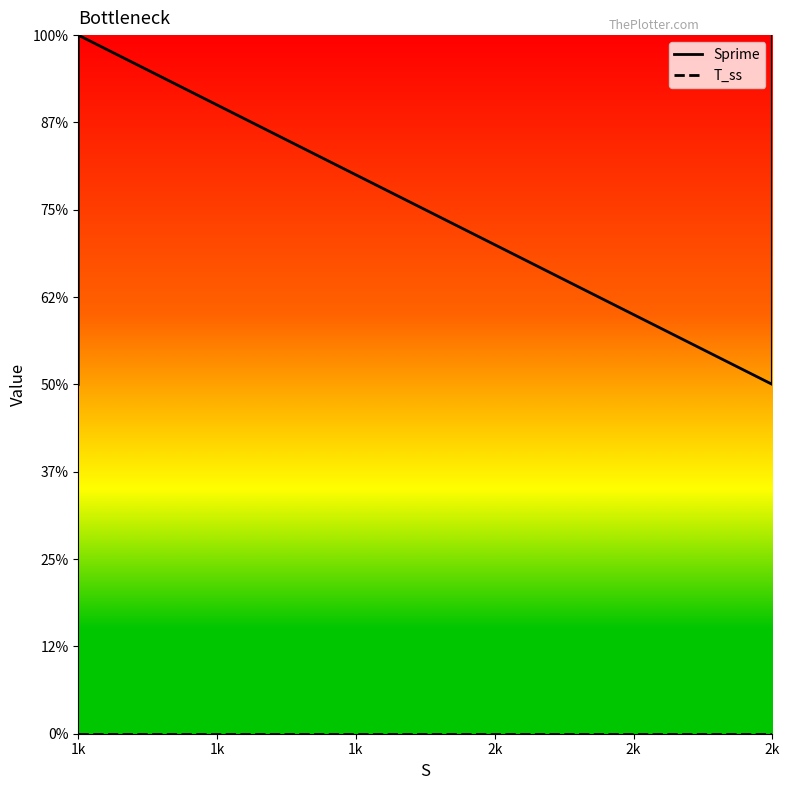

True or false: Sprime and T_ss cross at least once.

False